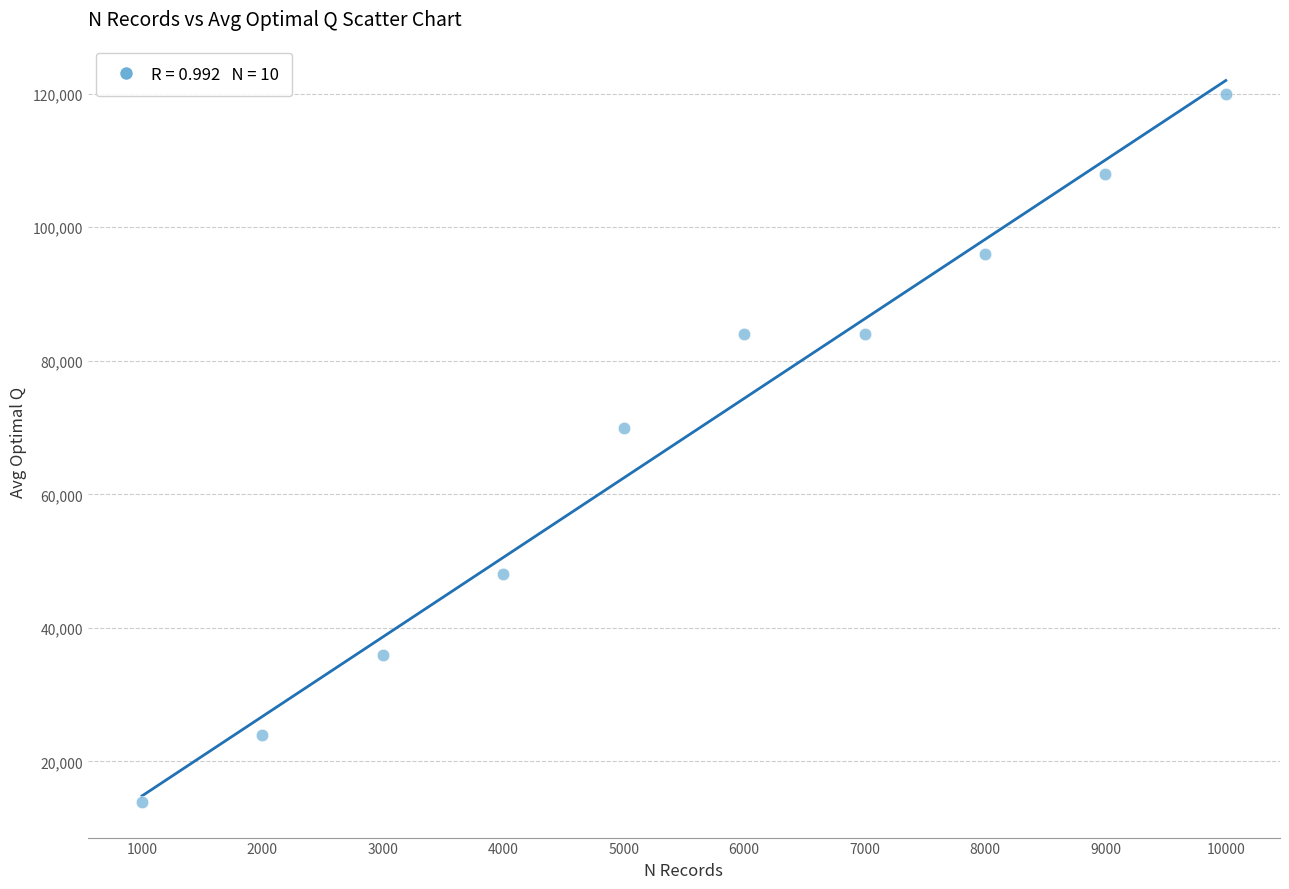

What is the range of X values (max minus min)?

9000.0